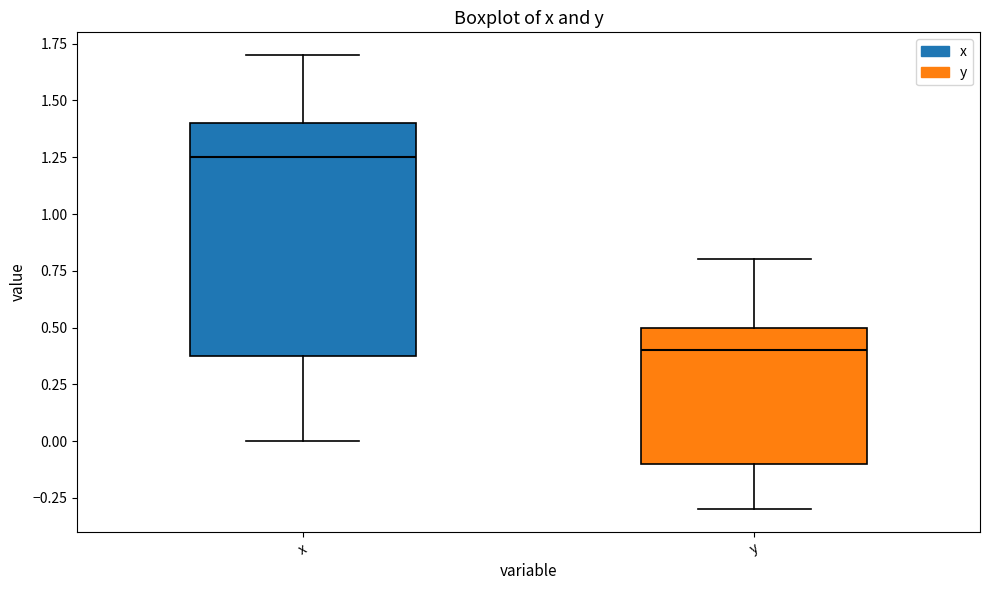

Comparing the boxes themselves (not the whiskers), which one is the tallest?

x